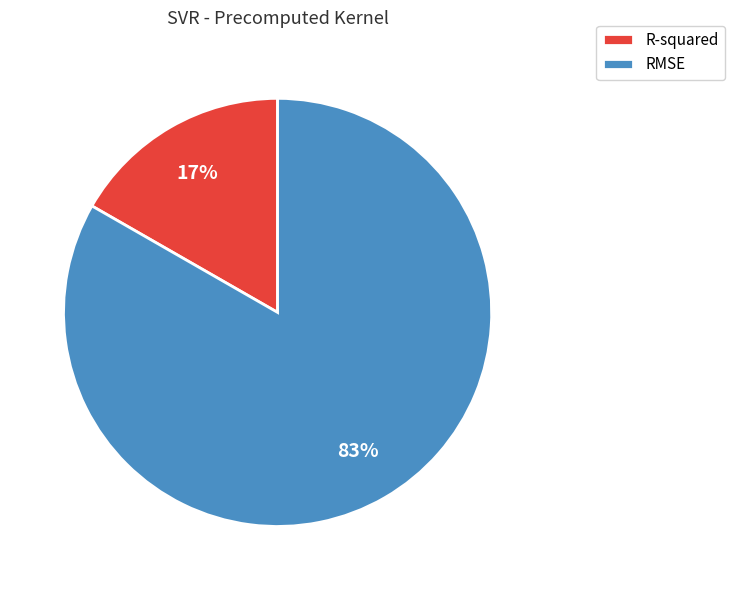

Is the sum of RMSE and R-squared greater than half?

Yes